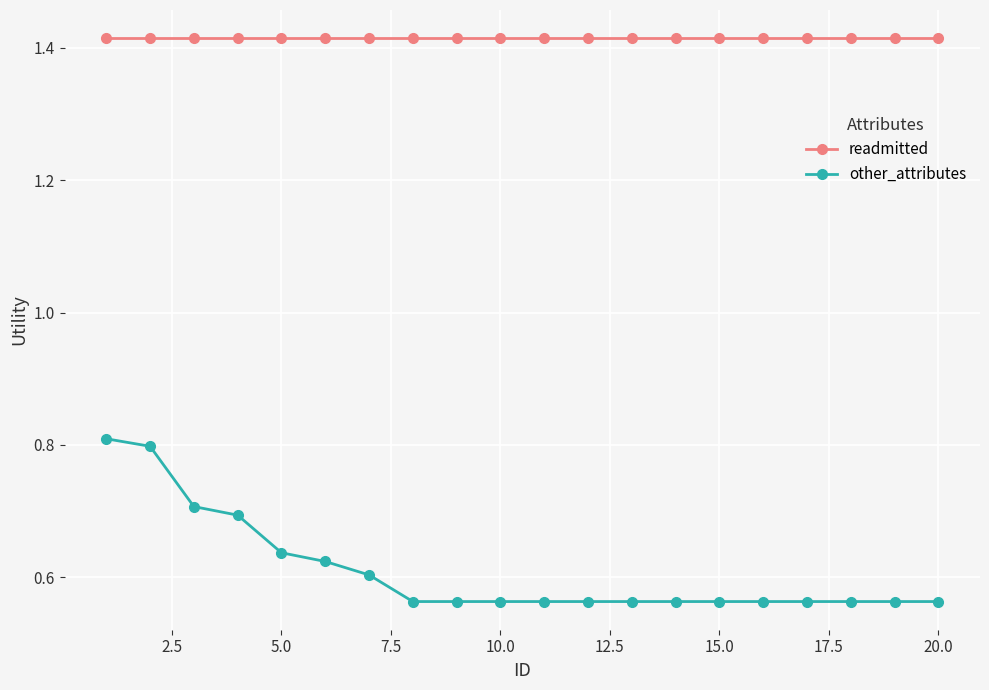

Rank the series by their maximum value, from highest to lowest.

readmitted, other_attributes